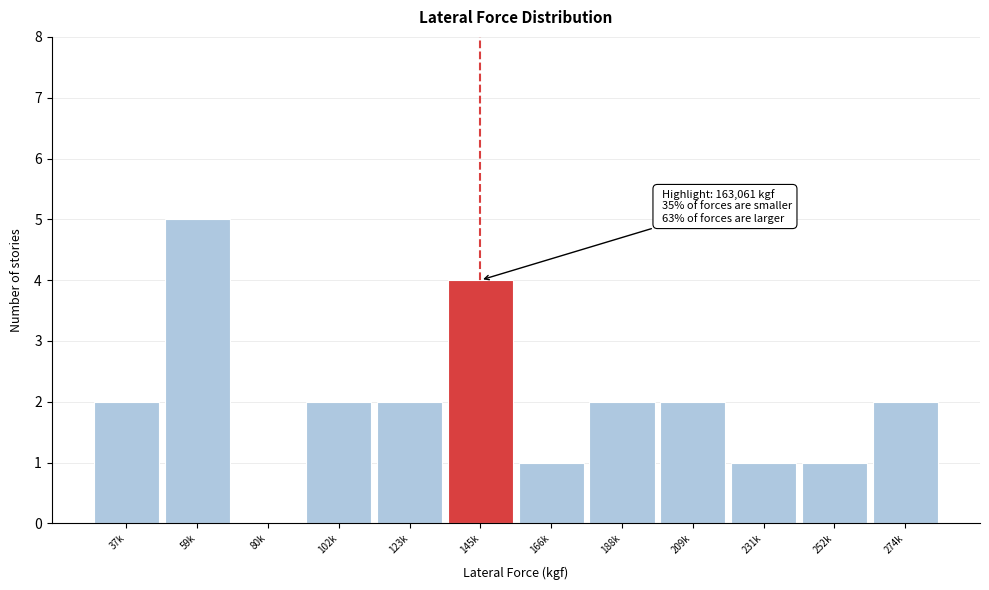

Reading left to right, list all the values displayed in this chart.

37k=2	59k=5	80k=0	102k=2	123k=2	145k=4	166k=1	188k=2	209k=2	231k=1	252k=1	274k=2